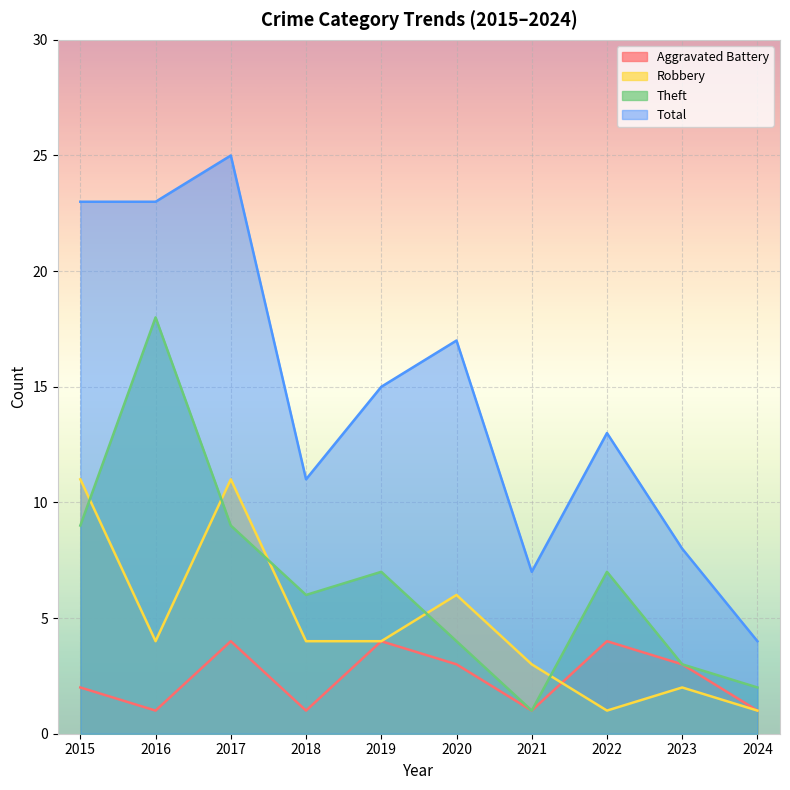

What is the sum of the Total values at 2020 and 2015?

40